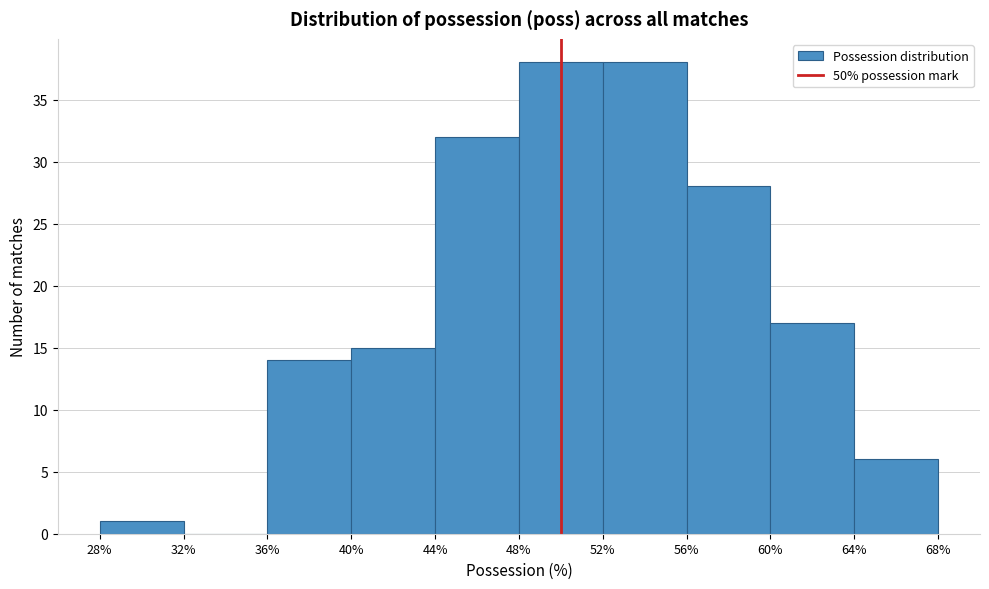

How tall is the bar that spans 56% to 60% on the x-axis? The values are not printed on the chart, so give them approximately, as read against the axis.

28